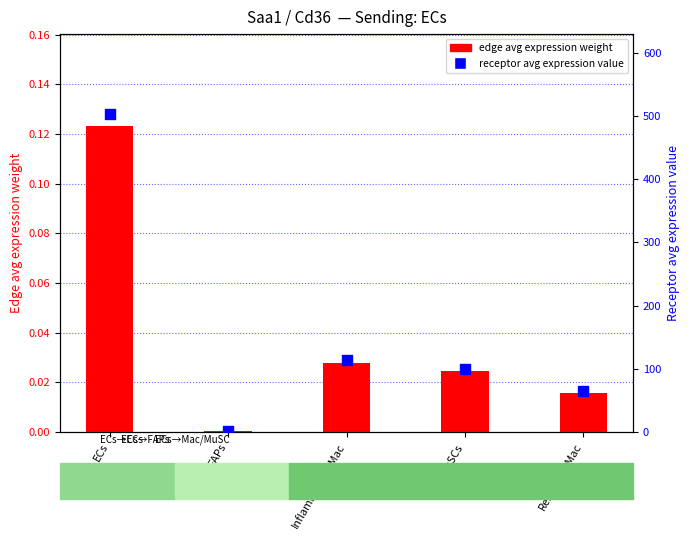

What is the total value across all series at FAPs?

0.7